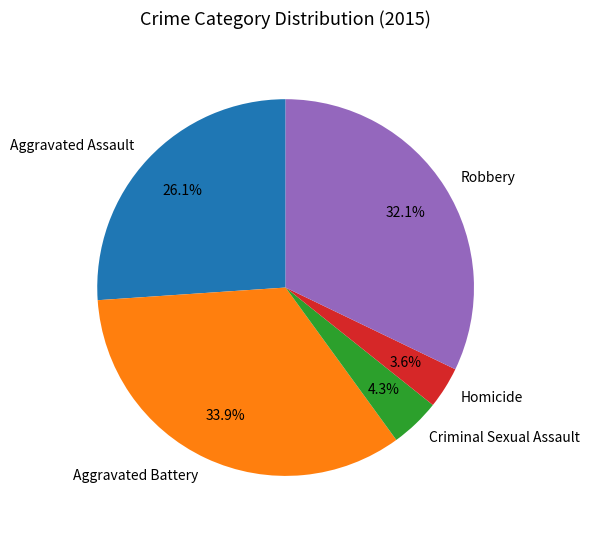

The Aggravated Assault slice represents 26% of the pie. True or false?

True